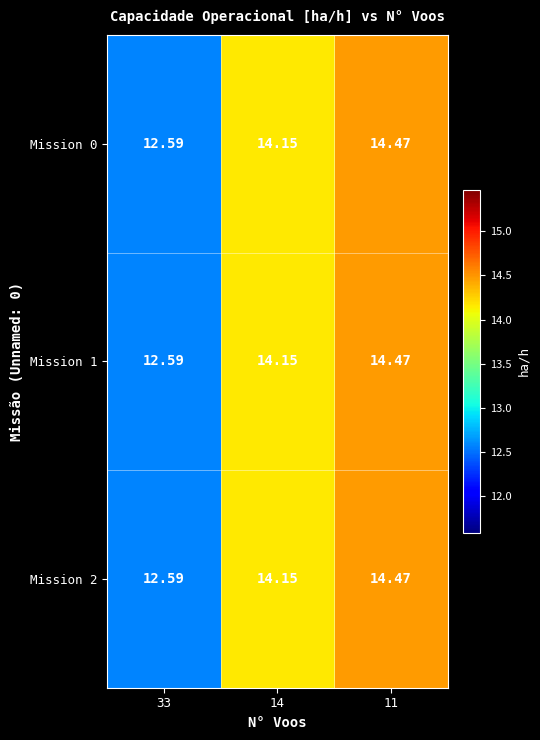

At how many categories does at least one series exceed 12?

3